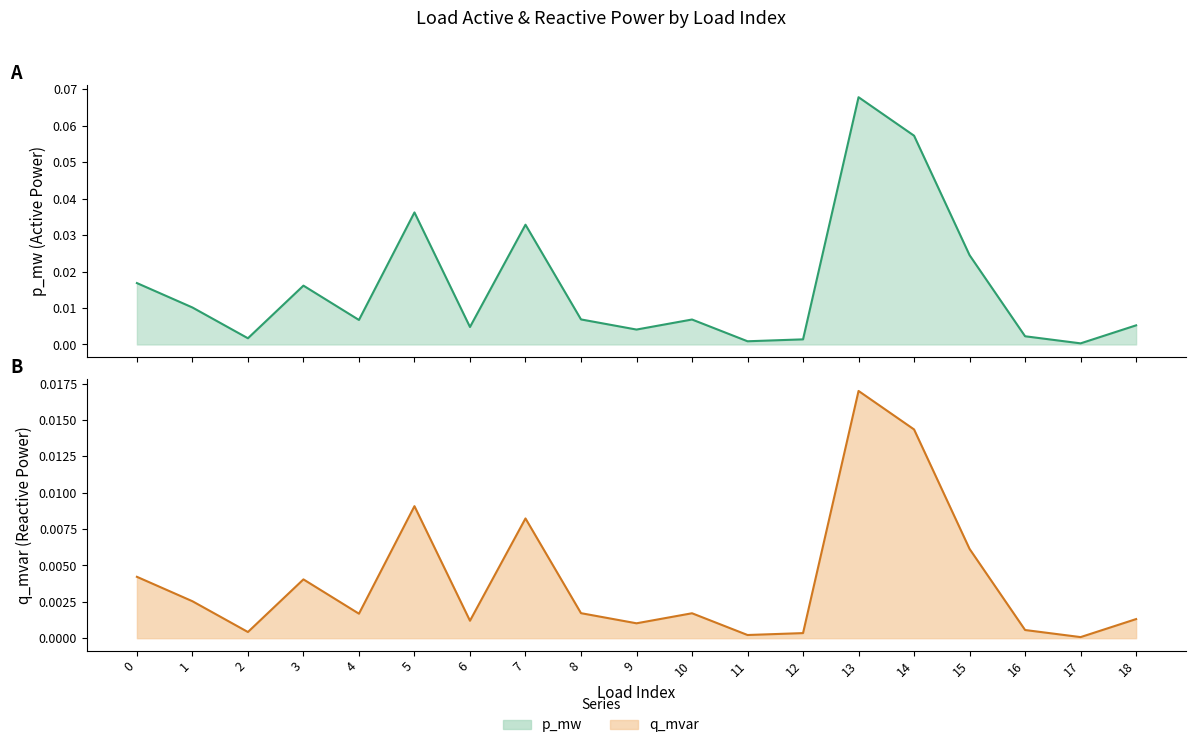

Which series has the largest total across all categories?

p_mw